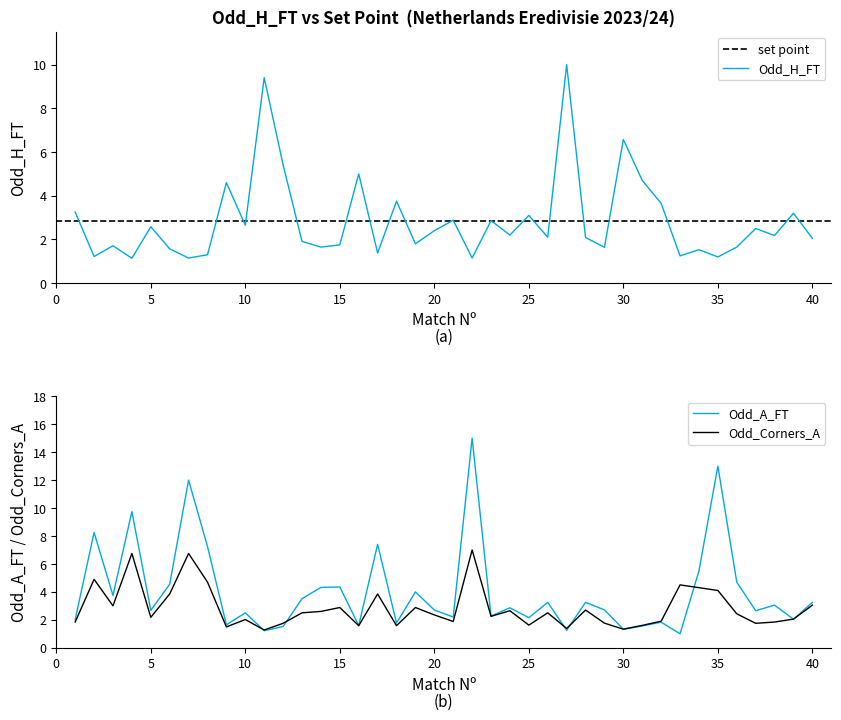

What is the difference between the Odd_Corners_A values at 12 and 7?

5.0